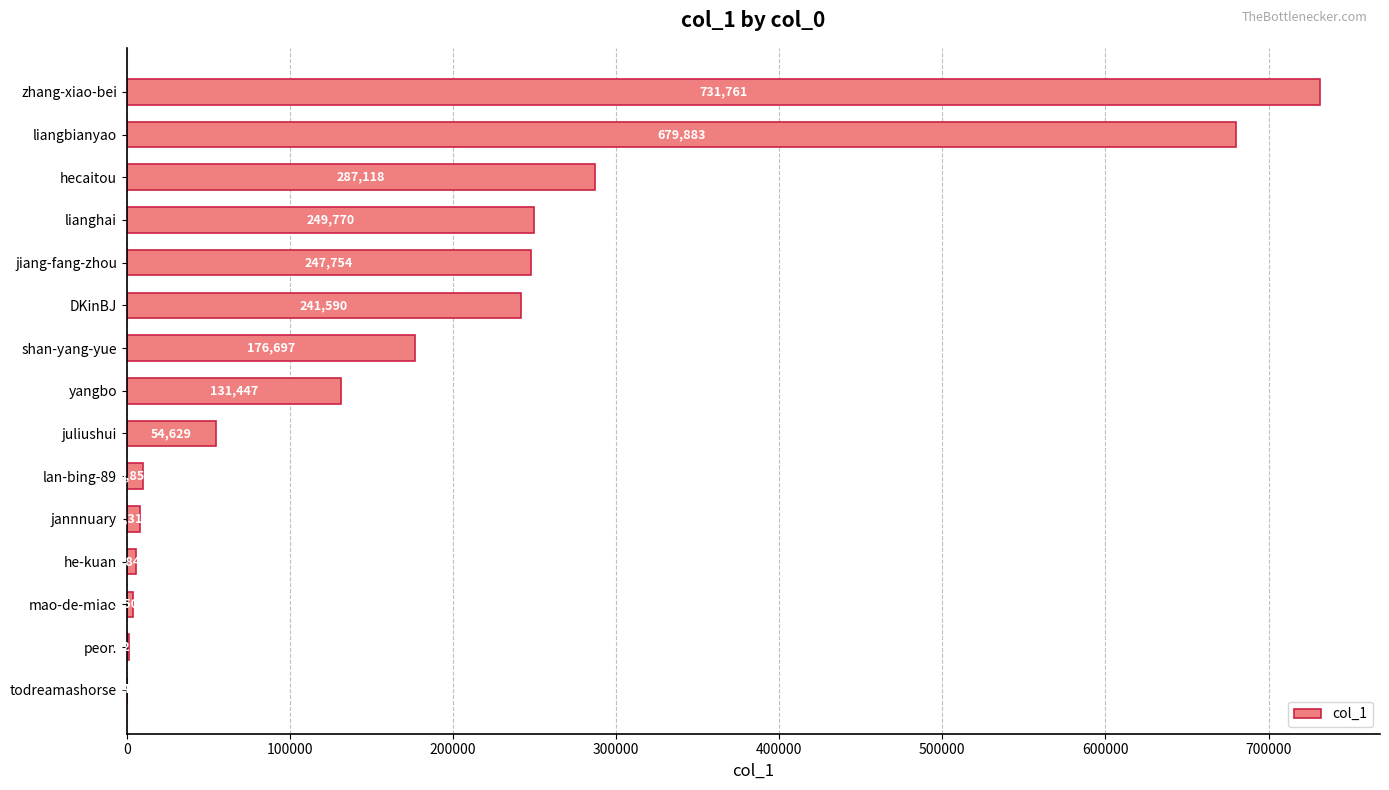

Which category has the highest value across all series?

zhang-xiao-bei